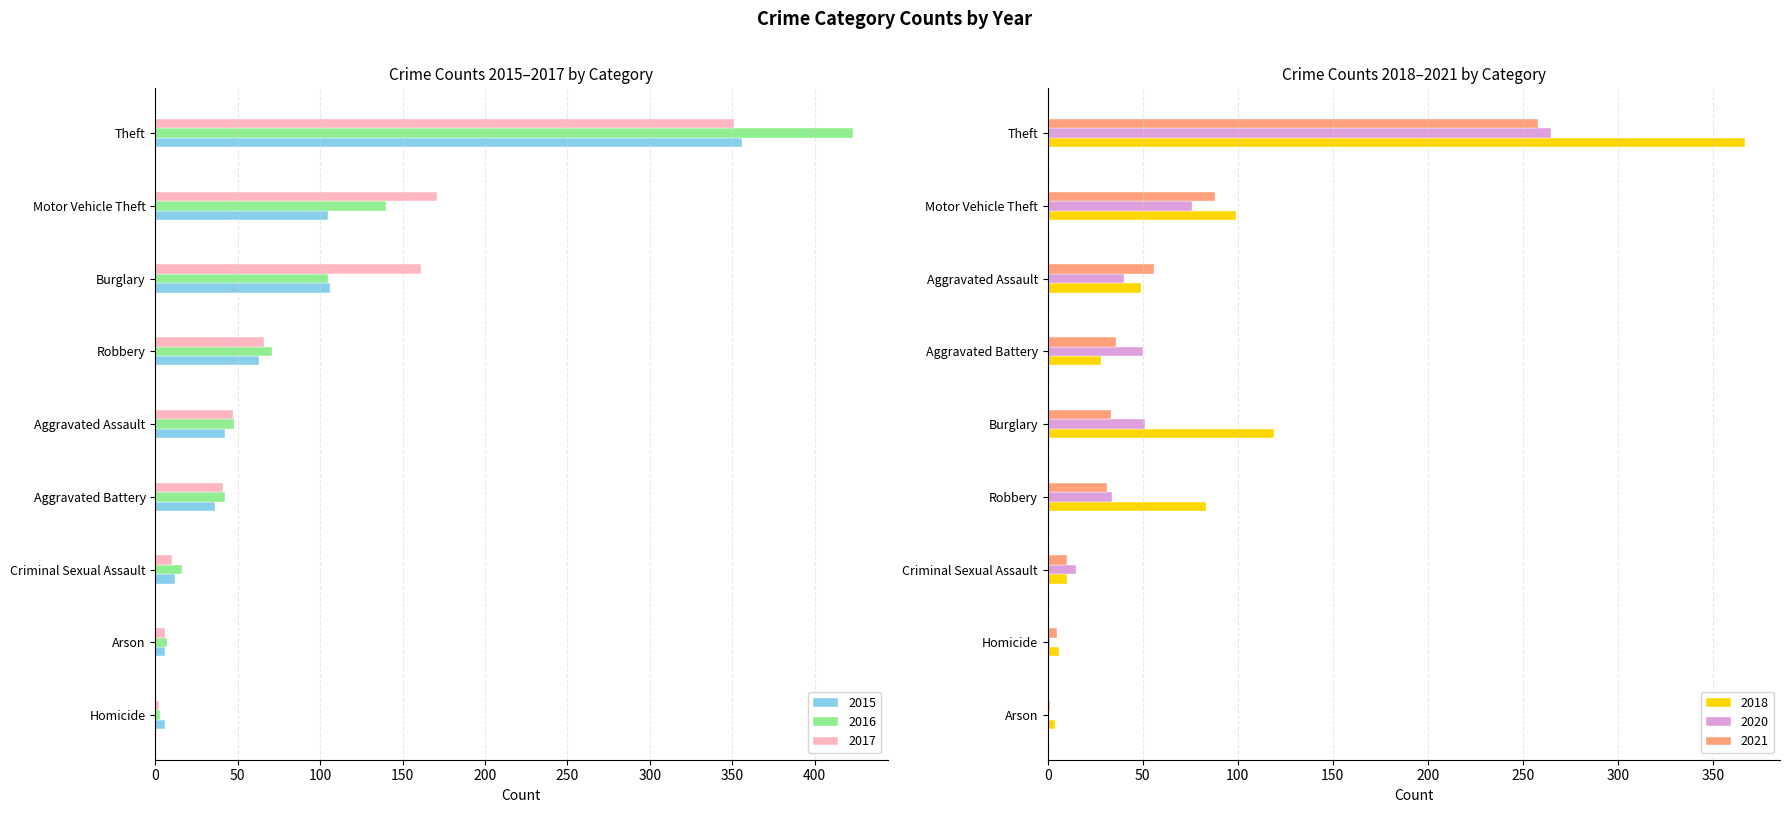

How many groups of bars are there?

9